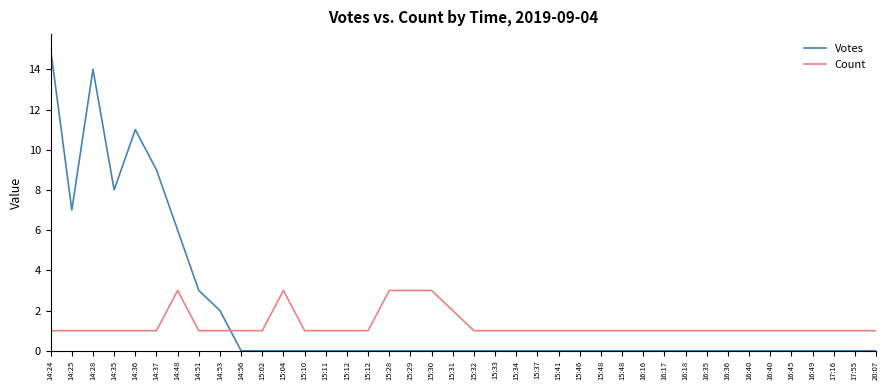

At which category is the sum across all series the highest?

14:24